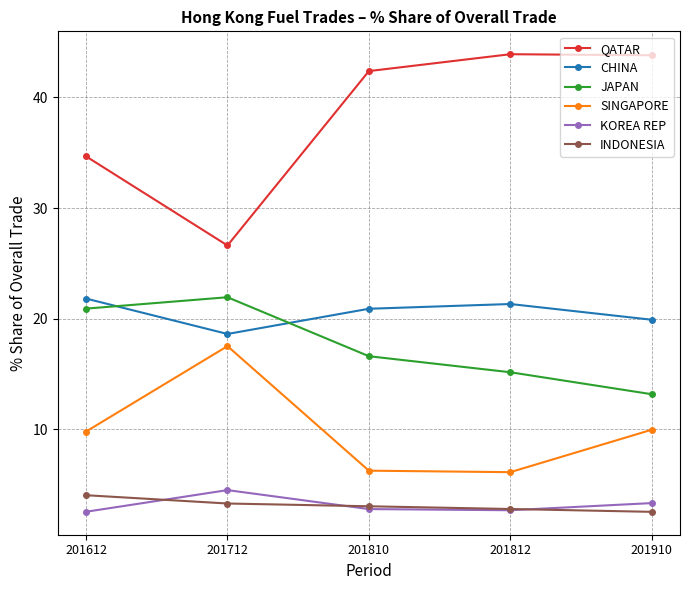

What is the spread (max minus min) of values at 201910?

41.3